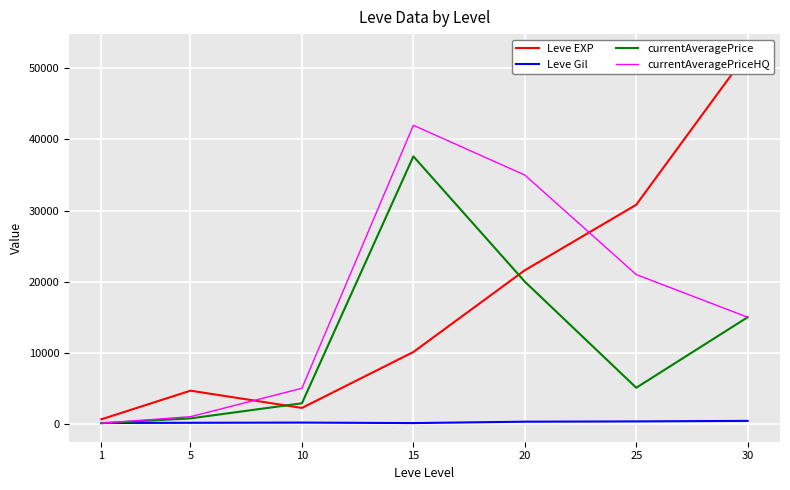

Which series has the widest spread of values?

Leve EXP